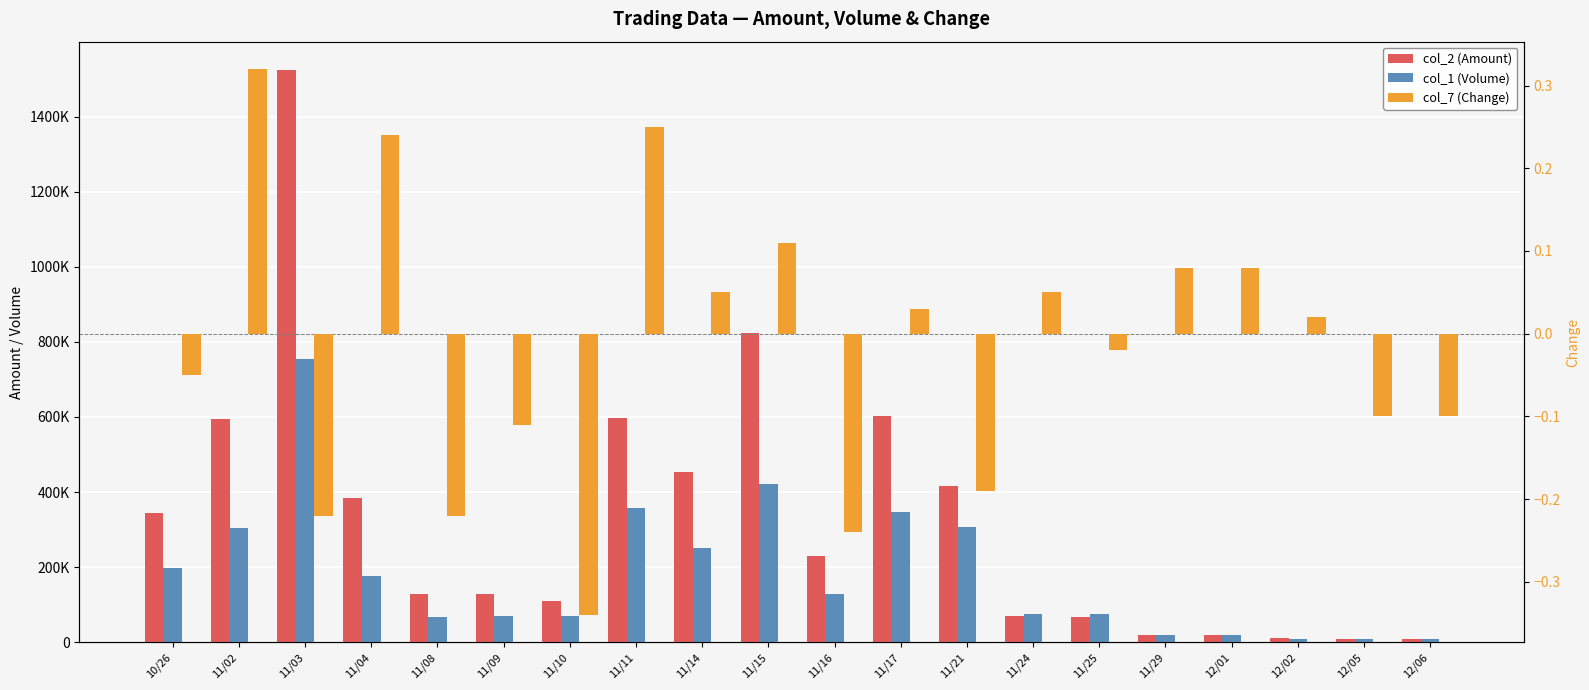

How many distinct data groups are displayed?

3